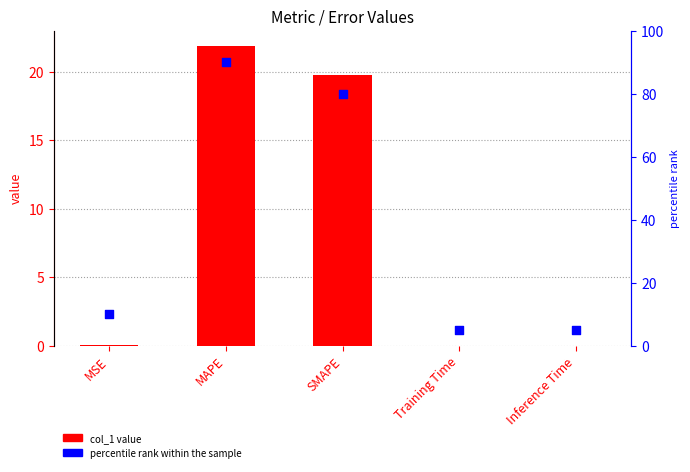

At how many categories does at least one series exceed 21?

2